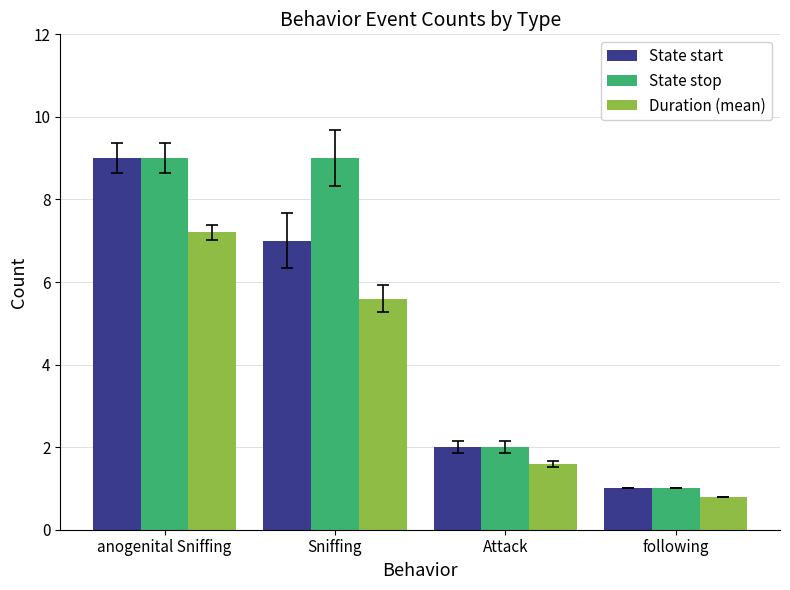

Reading left to right, transcribe all the data shown in this chart.

State start: 9.0	7.0	2.0	1.0
State stop: 9.0	9.0	2.0	1.0
Duration (mean): 7.2	5.6	1.6	0.8